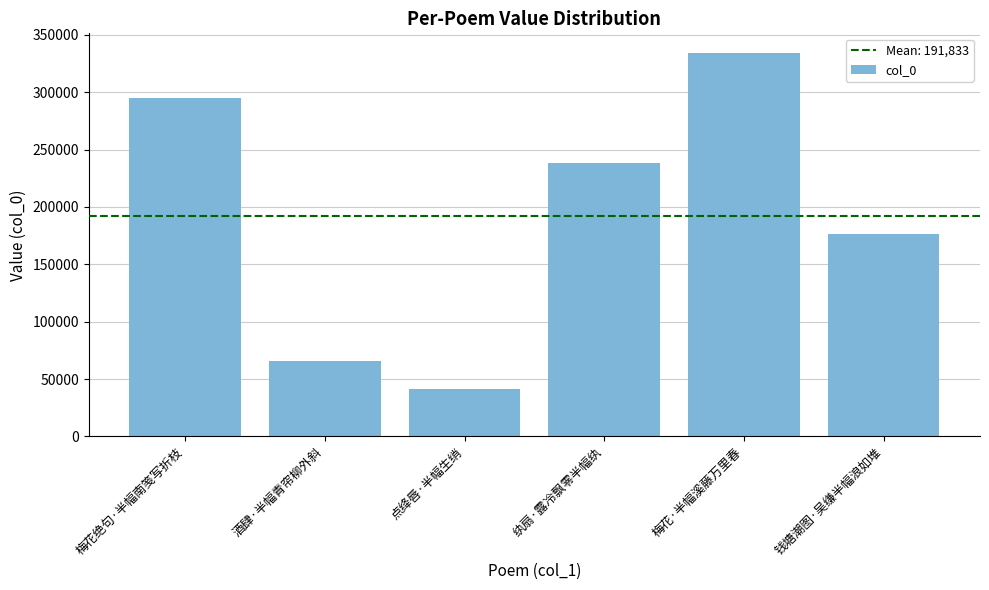

Where is the data nearest to the value 188210?

钱塘潮图·吴缣半幅浪如堆